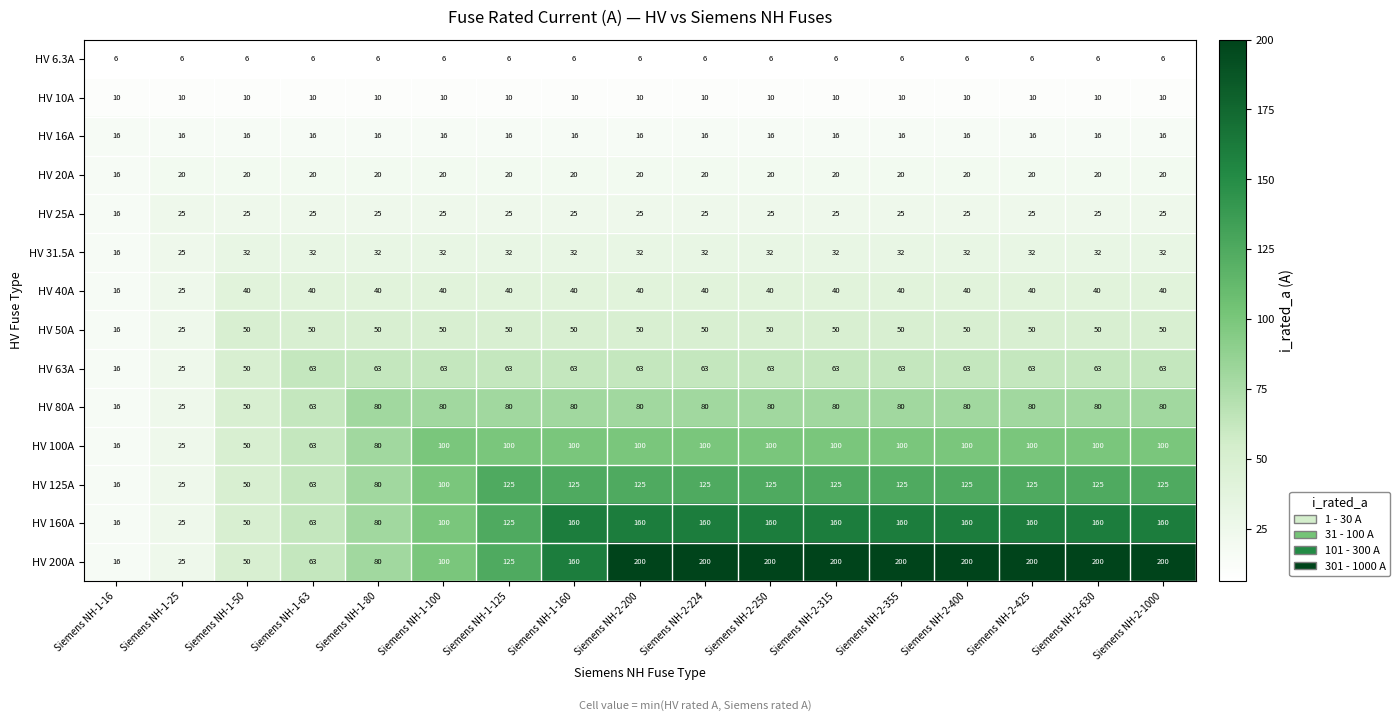

Between Siemens NH-1-50 and Siemens NH-2-400, which series saw the biggest shift?

HV 200A